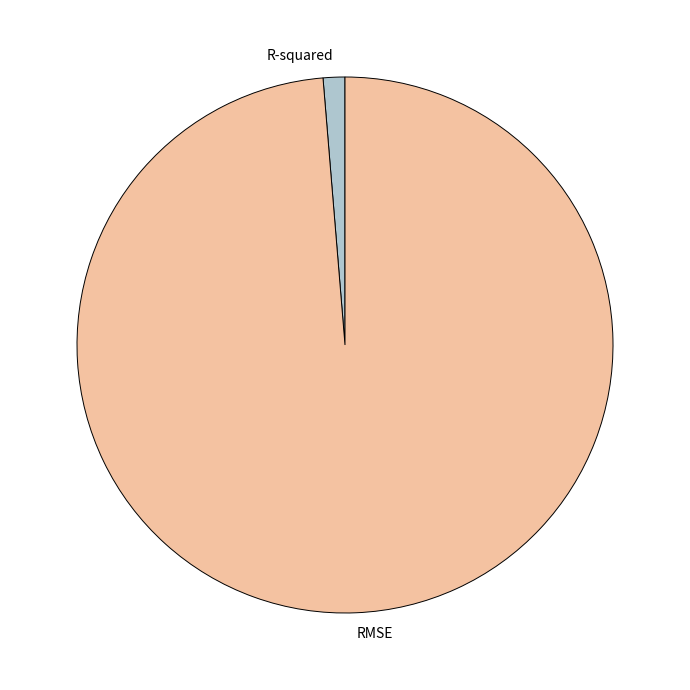

How many segments does this pie chart have?

2